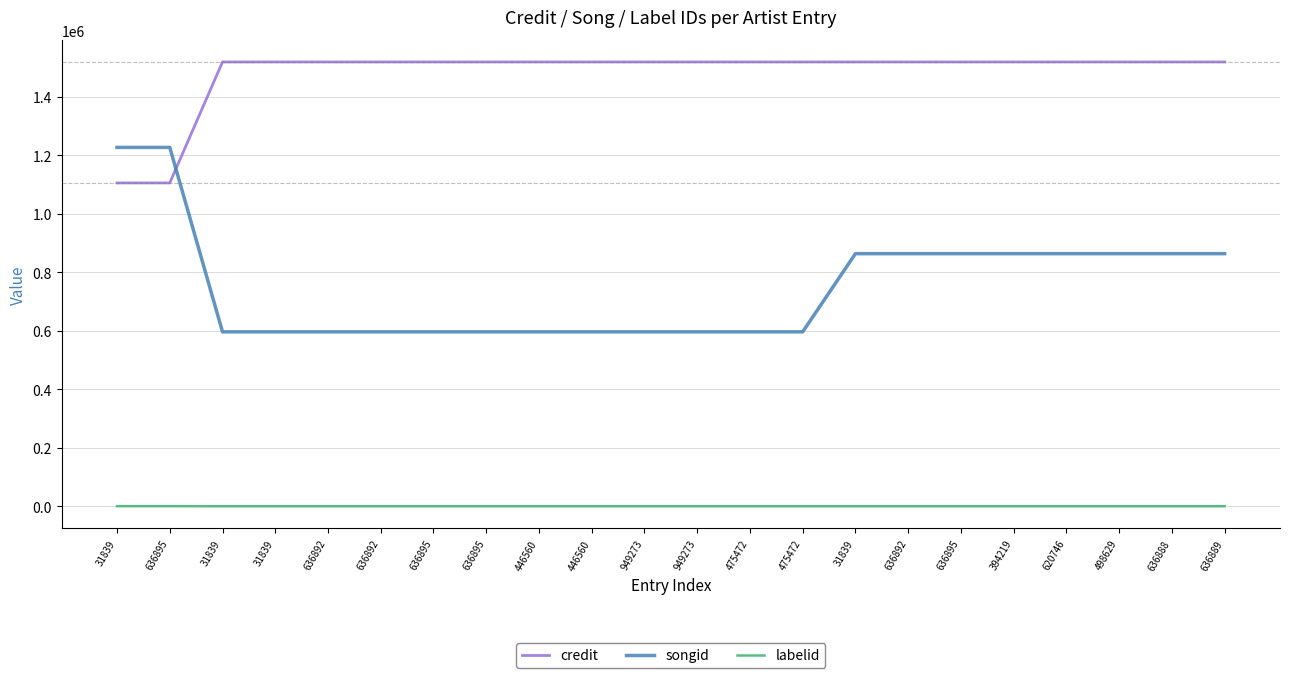

Which series ends up on top after the final intersection of credit and songid?

credit